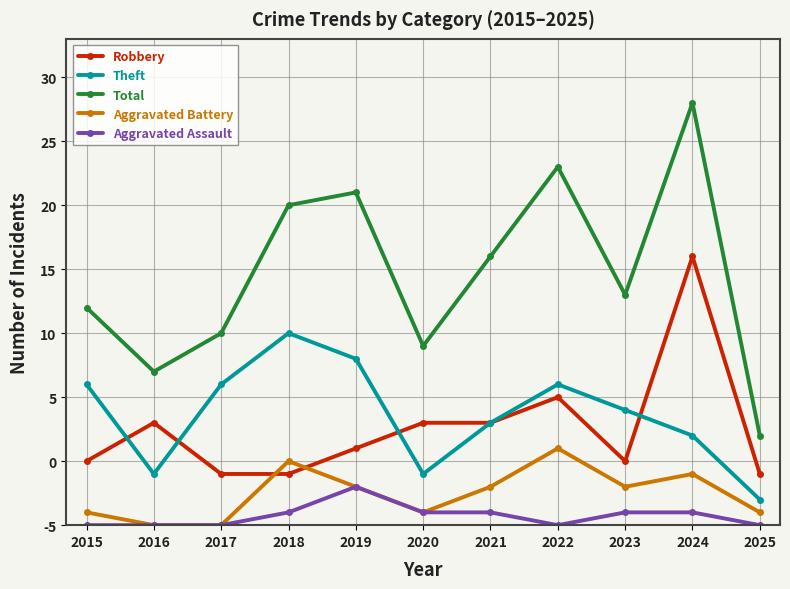

Which category has the lowest value in the Theft series?

2025